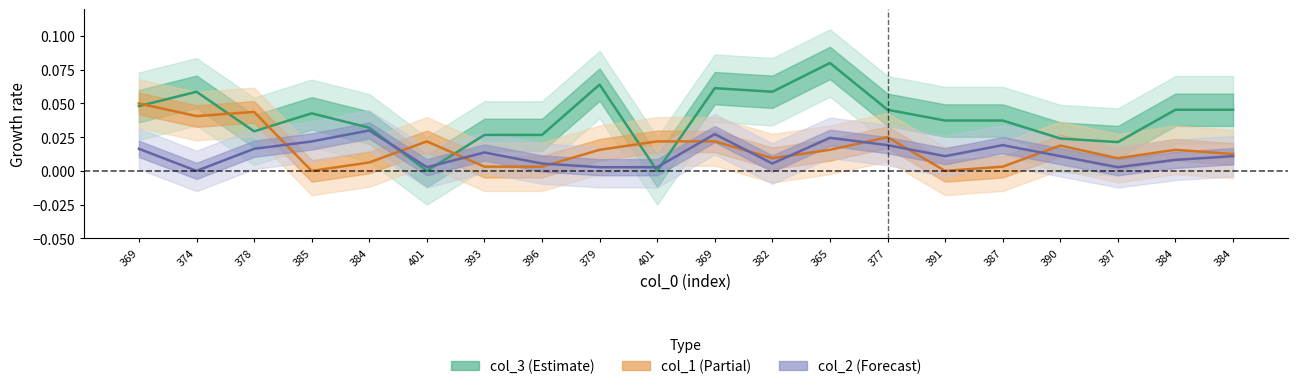

The col_2 series shows 0.0 at 390. True or false?

True